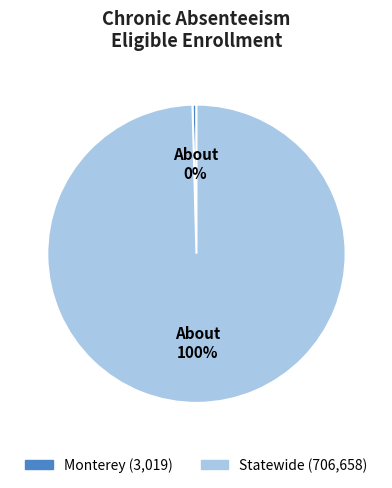

What is the ratio of the value at Statewide to the value at Monterey?

234.1